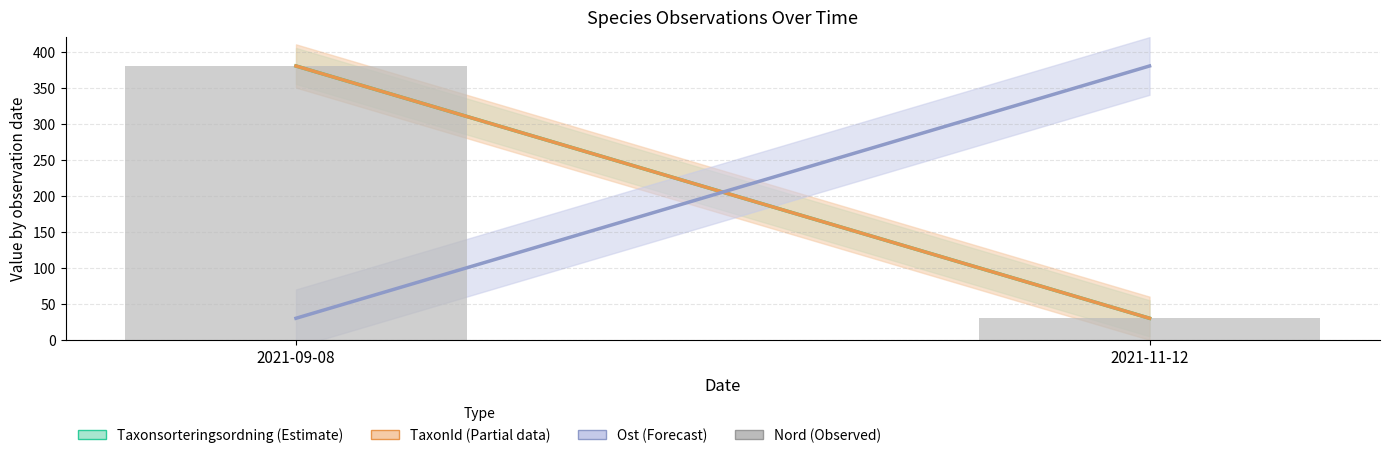

How many bars are there in total?

2